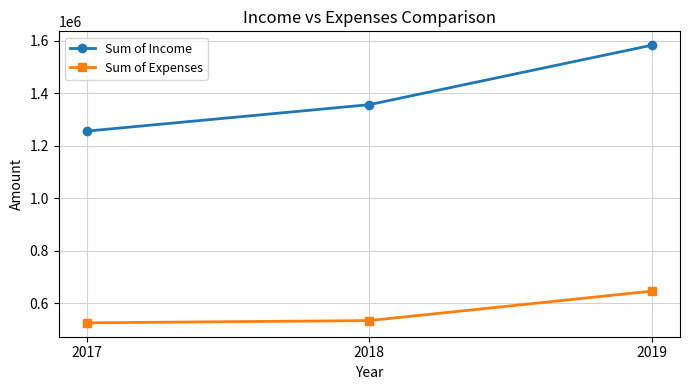

How many lines are shown in the chart?

2